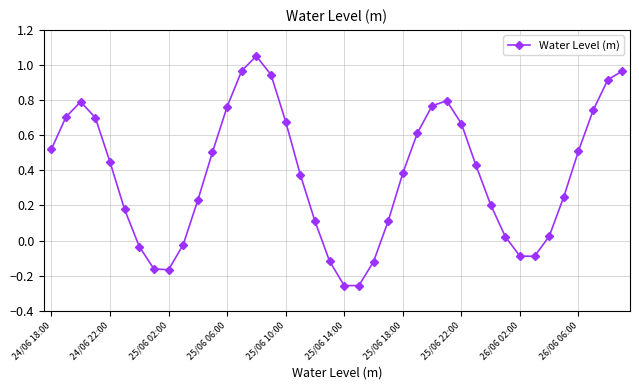

True or false: the data has more than 2 interior local peaks.

True